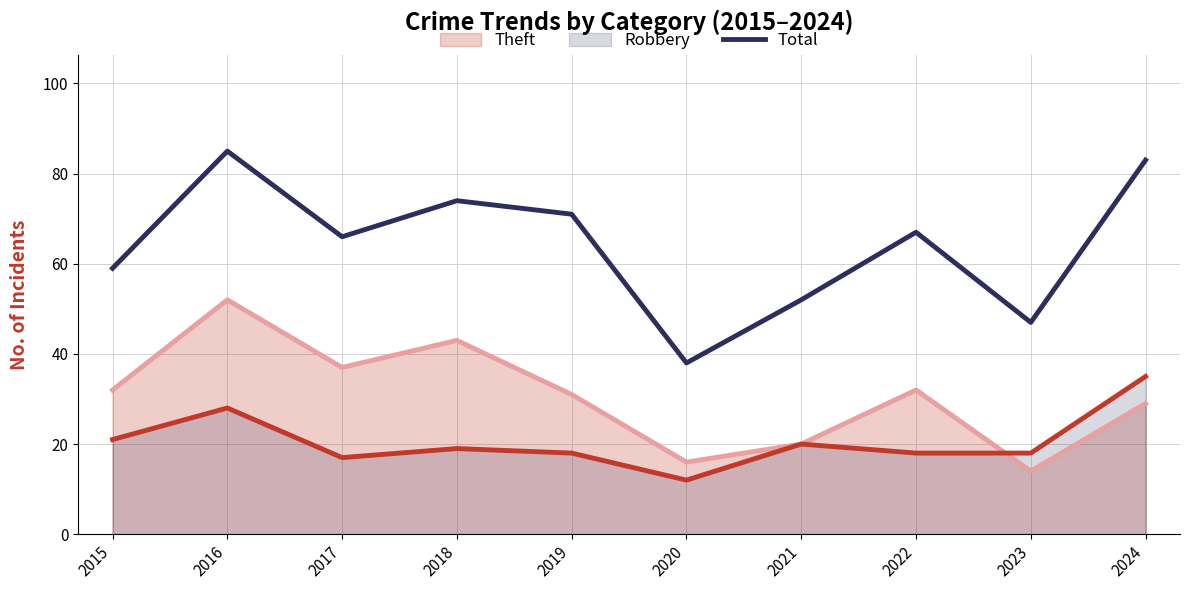

At which category is the sum across all series the highest?

2016